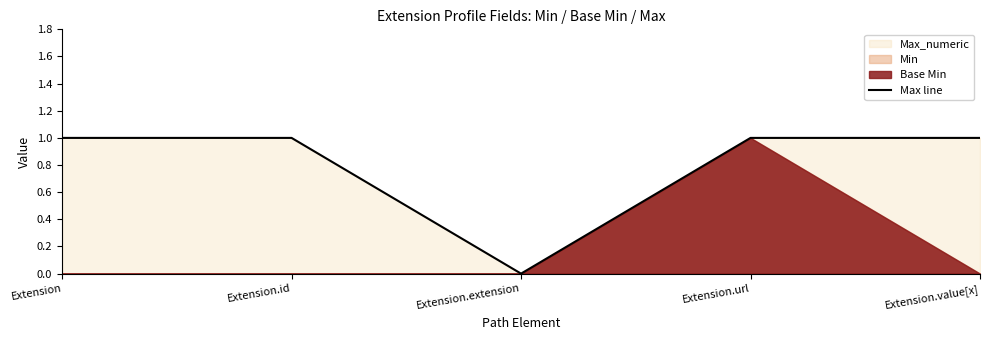

Rank the categories by value from lowest to highest.

Extension.extension, Extension, Extension.id, Extension.url, Extension.value[x]